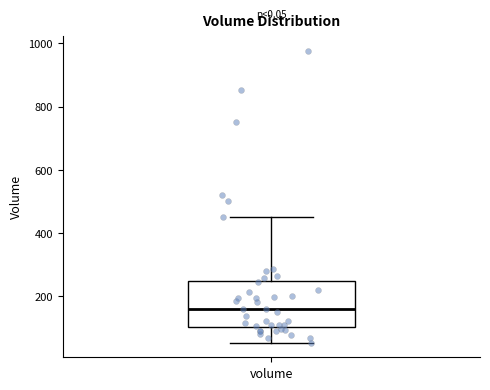

Read this box plot against the y-axis: the position of the median line, the range covered by the box, and the ends of both whiskers. The values are not printed on the chart, so give them approximately, as read against the axis.

median 160, box 100 to 240, whiskers 60 to 440